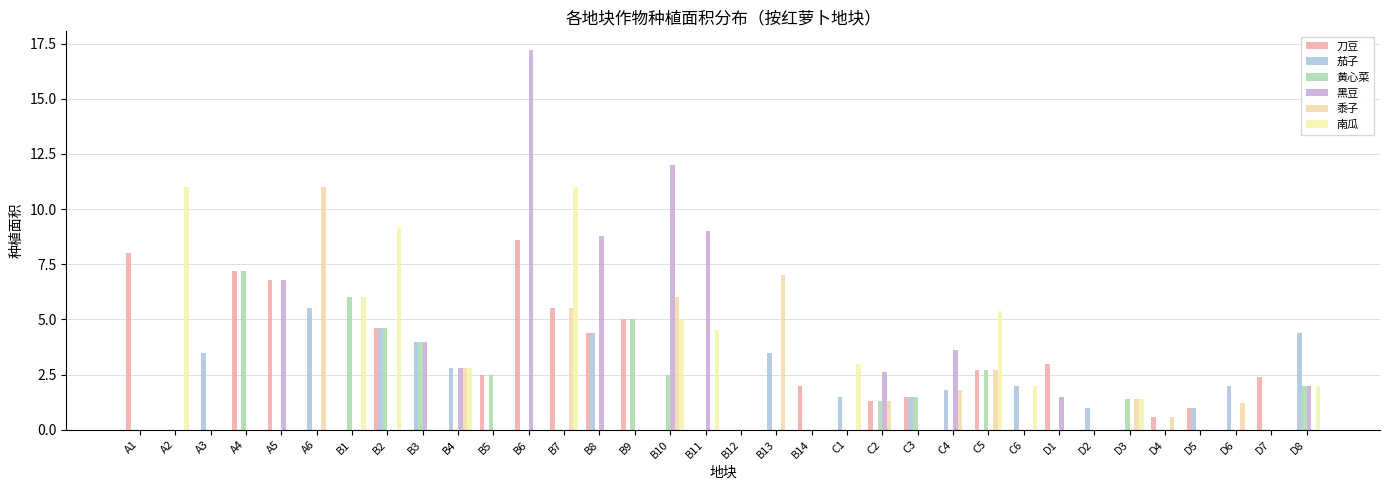

What position from the left is B4?

10